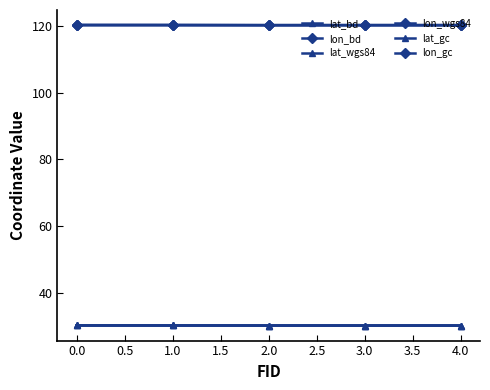

True or false: lat_bd and lat_wgs84 intersect in this chart.

False